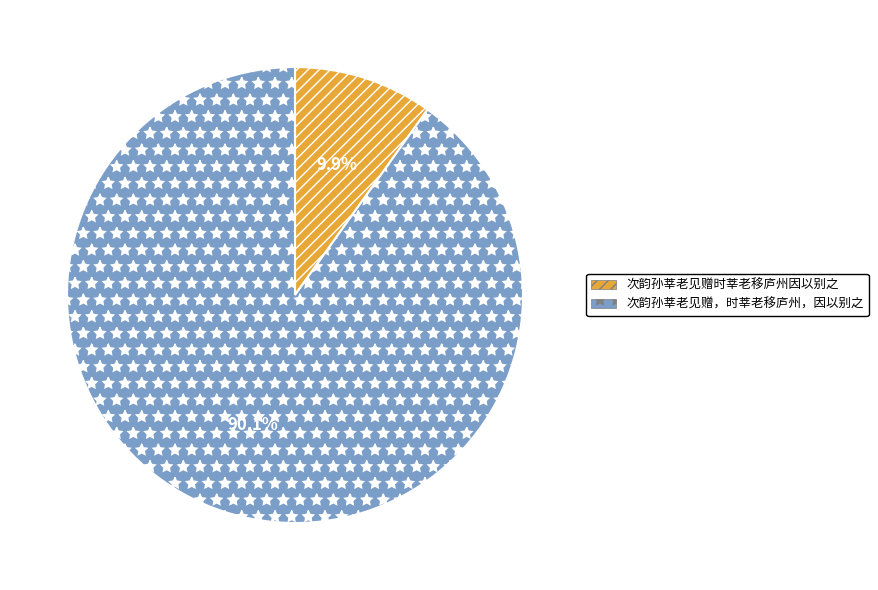

How many slices are in this pie chart?

2